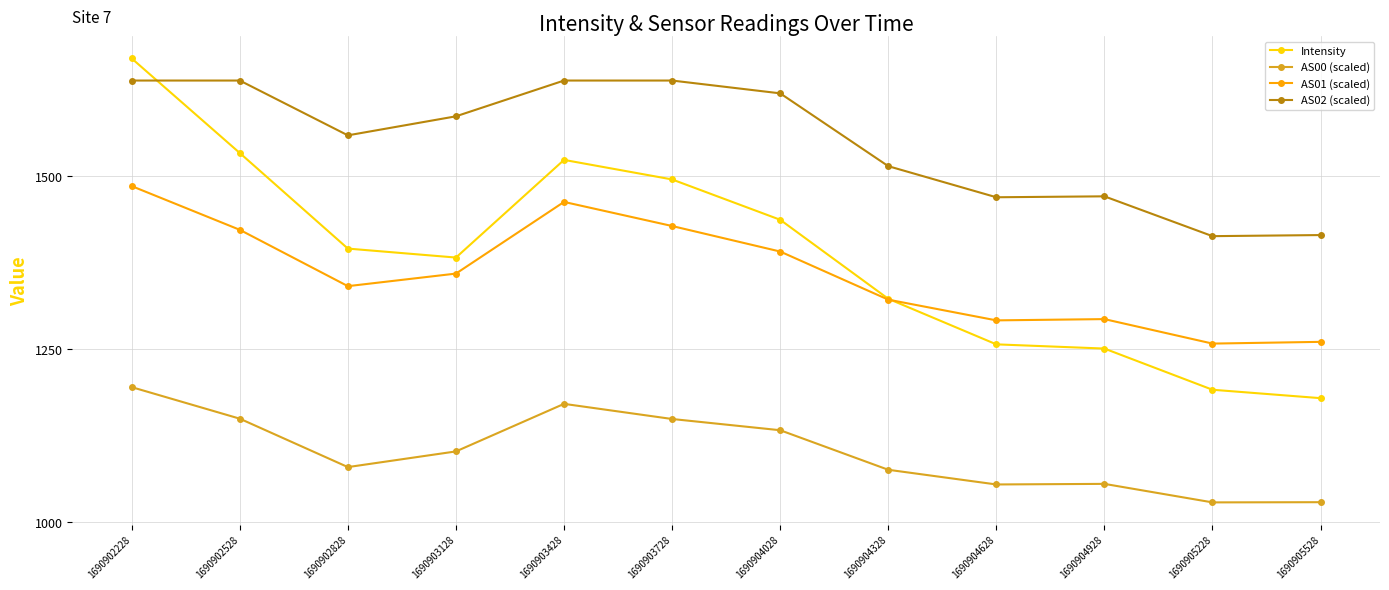

At which category does the chart reach its peak across all series?

1690902228